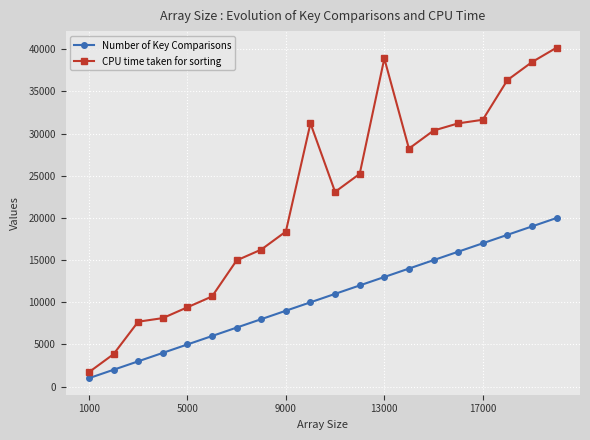

True or false: Number of Key Comparisons has more than 0 interior local peaks.

False